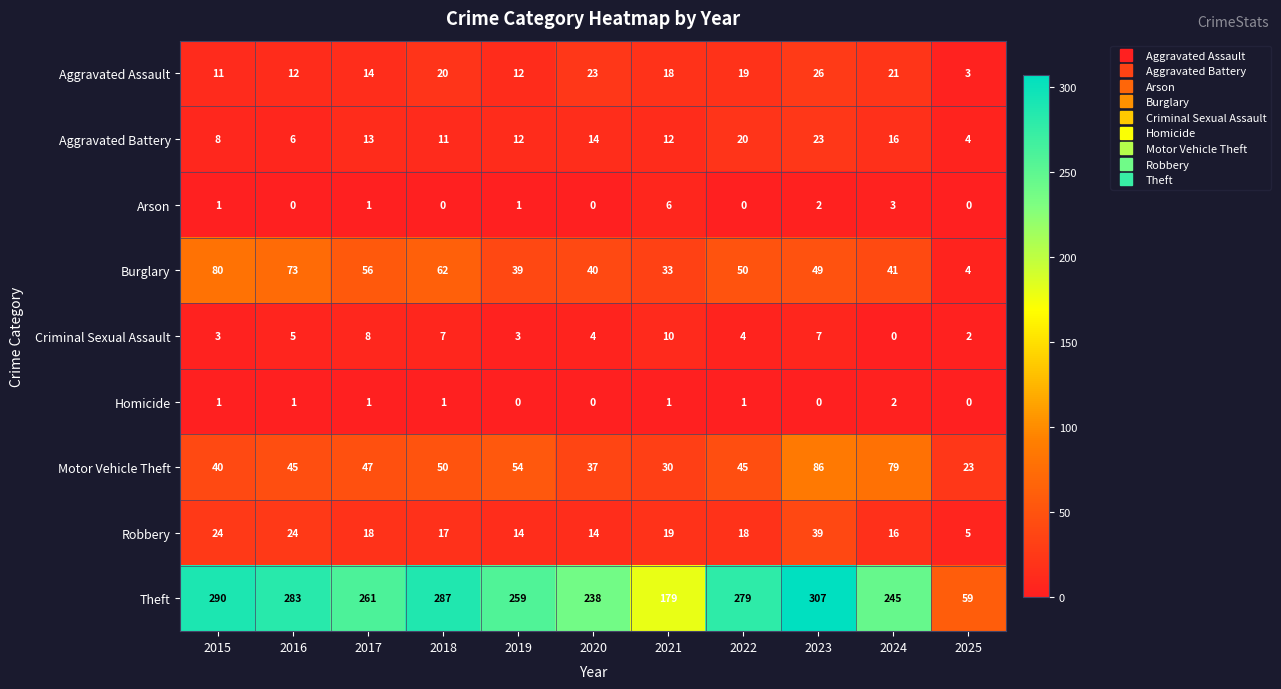

At which category does the chart reach its peak across all series?

2023